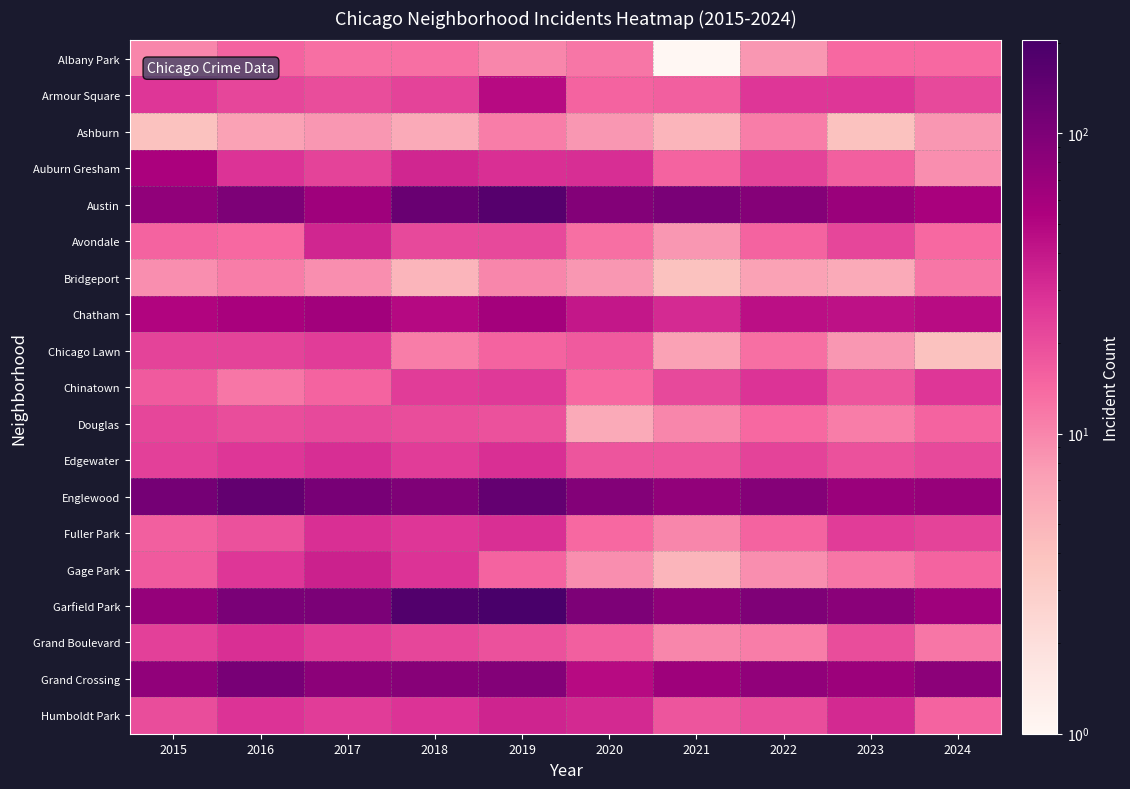

Reading left to right, extract all data points from this chart.

Albany Park: 2015=10	2016=15	2017=13	2018=13	2019=10	2020=12	2021=1	2022=8	2023=14	2024=14
Armour Square: 2015=27	2016=22	2017=20	2018=23	2019=47	2020=15	2021=16	2022=27	2023=27	2024=21
Ashburn: 2015=4	2016=7	2017=8	2018=6	2019=11	2020=8	2021=5	2022=11	2023=4	2024=8
Auburn Gresham: 2015=56	2016=28	2017=23	2018=33	2019=29	2020=30	2021=15	2022=23	2023=16	2024=9
Austin: 2015=78	2016=99	2017=65	2018=130	2019=167	2020=92	2021=104	2022=89	2023=68	2024=57
Avondale: 2015=15	2016=14	2017=33	2018=21	2019=21	2020=13	2021=8	2022=15	2023=22	2024=14
Bridgeport: 2015=9	2016=11	2017=9	2018=5	2019=10	2020=8	2021=4	2022=7	2023=6	2024=12
Chatham: 2015=51	2016=57	2017=62	2018=48	2019=60	2020=40	2021=31	2022=44	2023=43	2024=46
Chicago Lawn: 2015=23	2016=23	2017=25	2018=11	2019=15	2020=17	2021=7	2022=13	2023=8	2024=4
Chinatown: 2015=17	2016=12	2017=15	2018=25	2019=26	2020=14	2021=21	2022=28	2023=18	2024=27
Douglas: 2015=22	2016=20	2017=21	2018=20	2019=19	2020=6	2021=10	2022=14	2023=11	2024=15
Edgewater: 2015=24	2016=27	2017=30	2018=25	2019=29	2020=18	2021=18	2022=23	2023=19	2024=21
Englewood: 2015=111	2016=142	2017=107	2018=98	2019=138	2020=92	2021=76	2022=90	2023=69	2024=72
Fuller Park: 2015=16	2016=19	2017=29	2018=27	2019=29	2020=14	2021=10	2022=15	2023=25	2024=23
Gage Park: 2015=17	2016=27	2017=35	2018=28	2019=15	2020=9	2021=5	2022=9	2023=12	2024=15
Garfield Park: 2015=73	2016=103	2017=101	2018=178	2019=204	2020=100	2021=79	2022=98	2023=85	2024=64
Grand Boulevard: 2015=24	2016=29	2017=25	2018=22	2019=19	2020=16	2021=10	2022=11	2023=20	2024=12
Grand Crossing: 2015=77	2016=106	2017=82	2018=88	2019=91	2020=47	2021=66	2022=77	2023=67	2024=83
Humboldt Park: 2015=20	2016=28	2017=25	2018=28	2019=34	2020=32	2021=18	2022=20	2023=32	2024=15